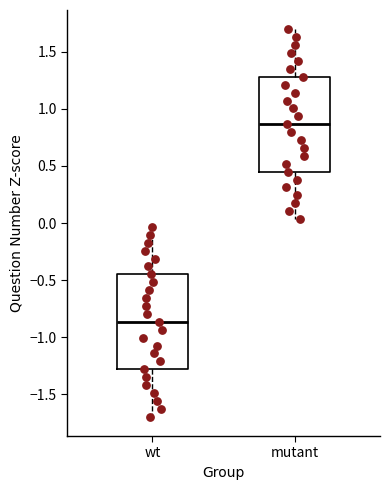

Where does the upper whisker of the box for wt end on the y-axis? The values are not printed on the chart, so give them approximately, as read against the axis.

-0.05